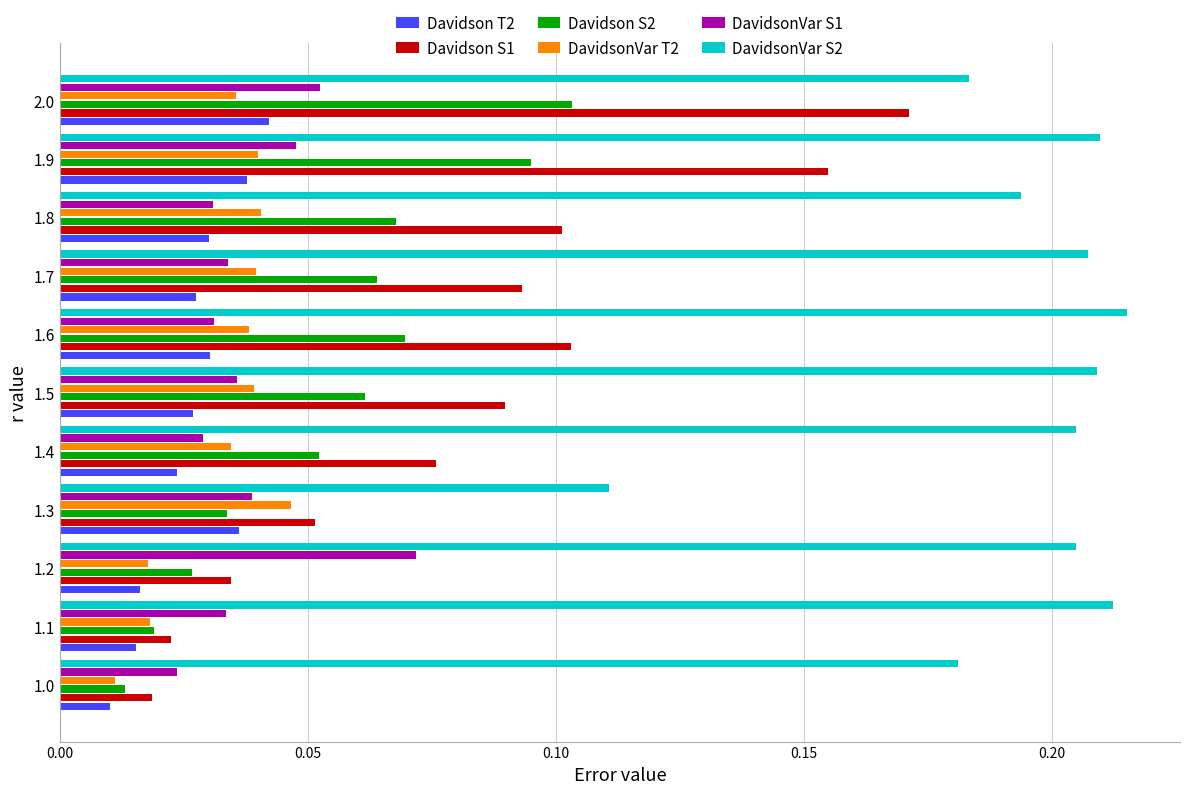

Which series changed the most between 1.2 and 1.3?

DavidsonVar S2